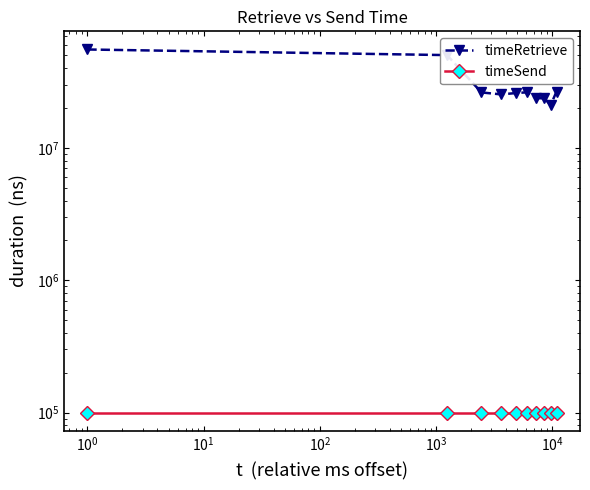

Reading right to left, extract all data points from this chart.

timeRetrieve: 26678843	21183237	23697614	23825216	26340272	25994779	25406327	26282341	50341543	55514856
timeSend: 100000	100000	100000	100000	100000	100000	100000	100000	100000	100000